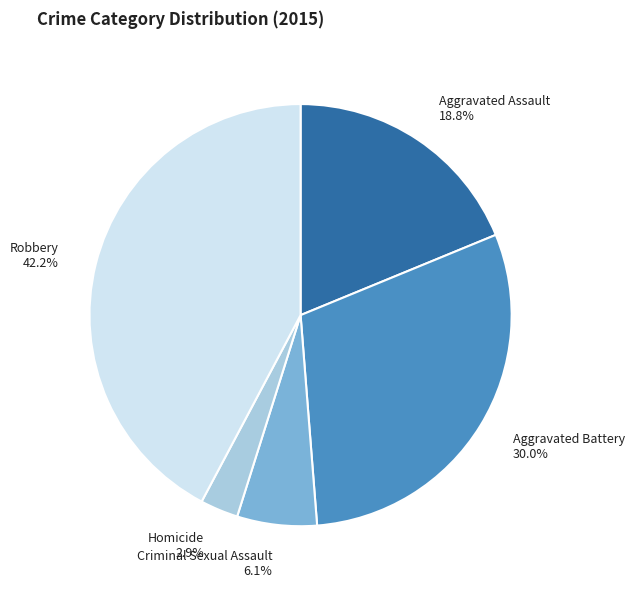

Does any single category account for the majority?

No